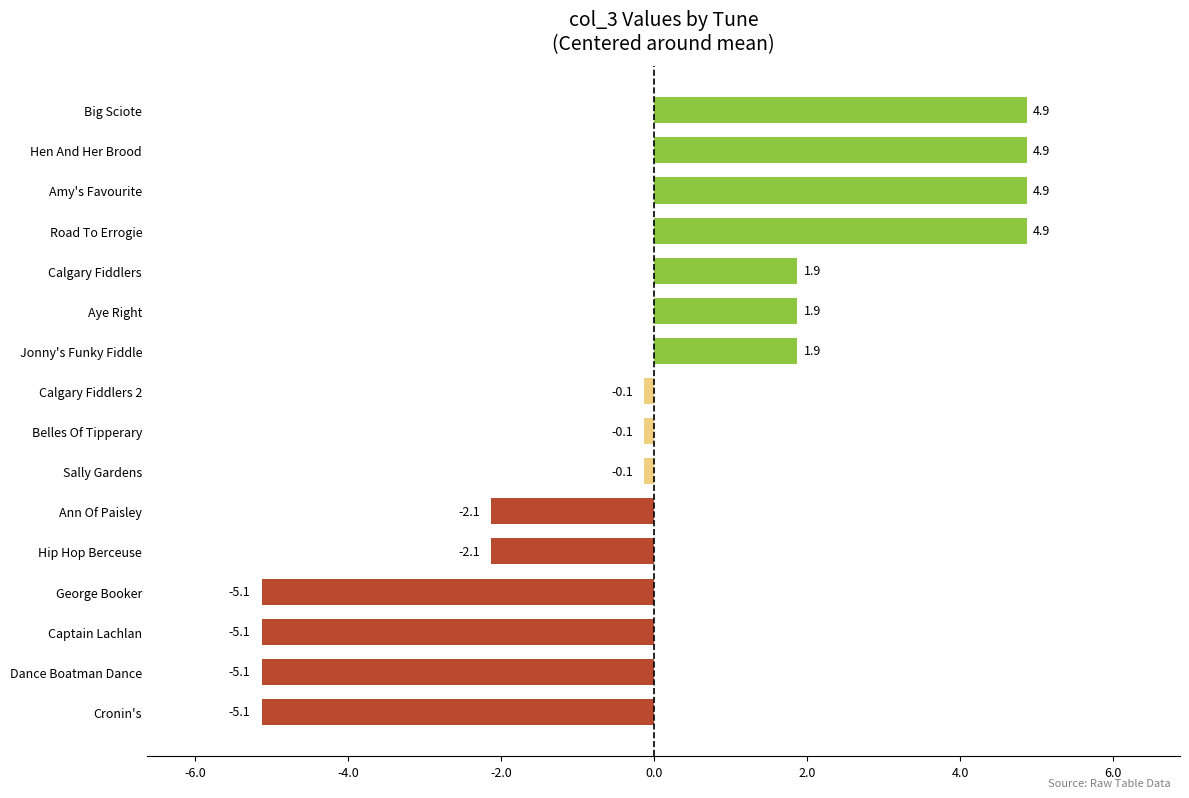

Between Aye Right and Big Sciote, which is larger?

Big Sciote